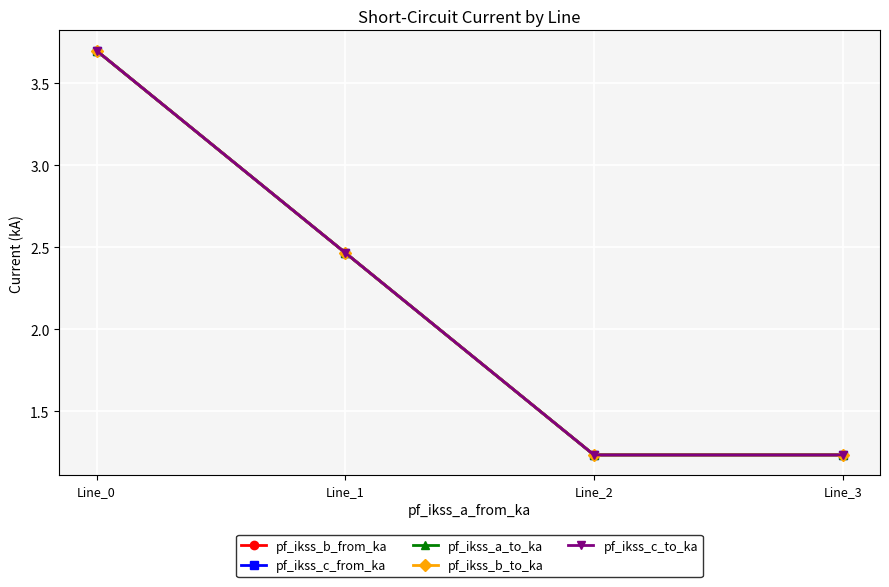

Is this an area chart (filled region under the line)?

No